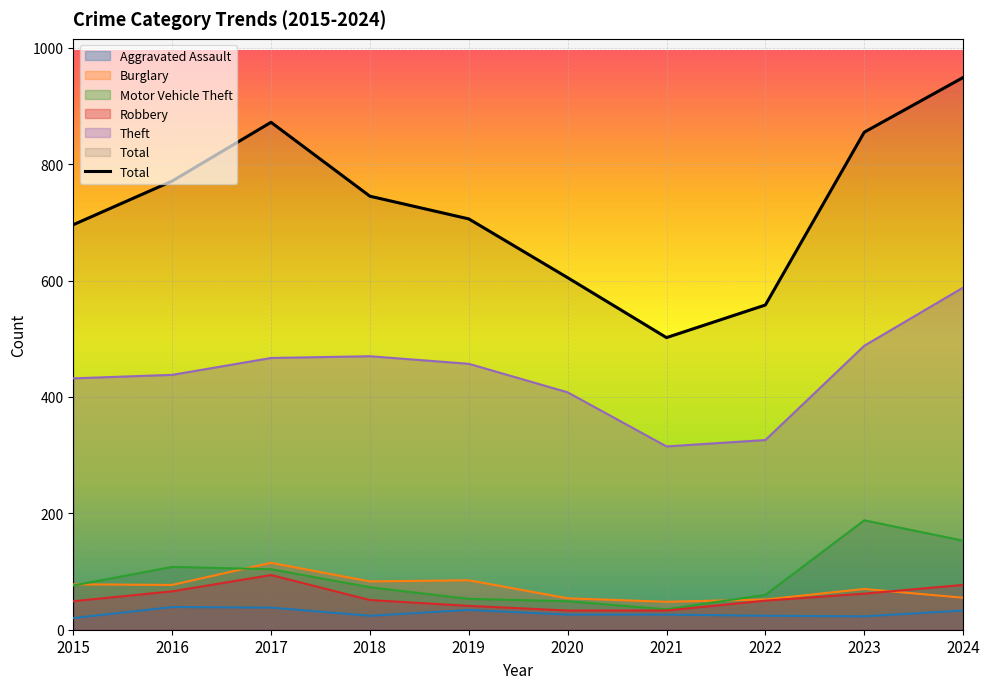

What is the spread (max minus min) of values at 2018?

721